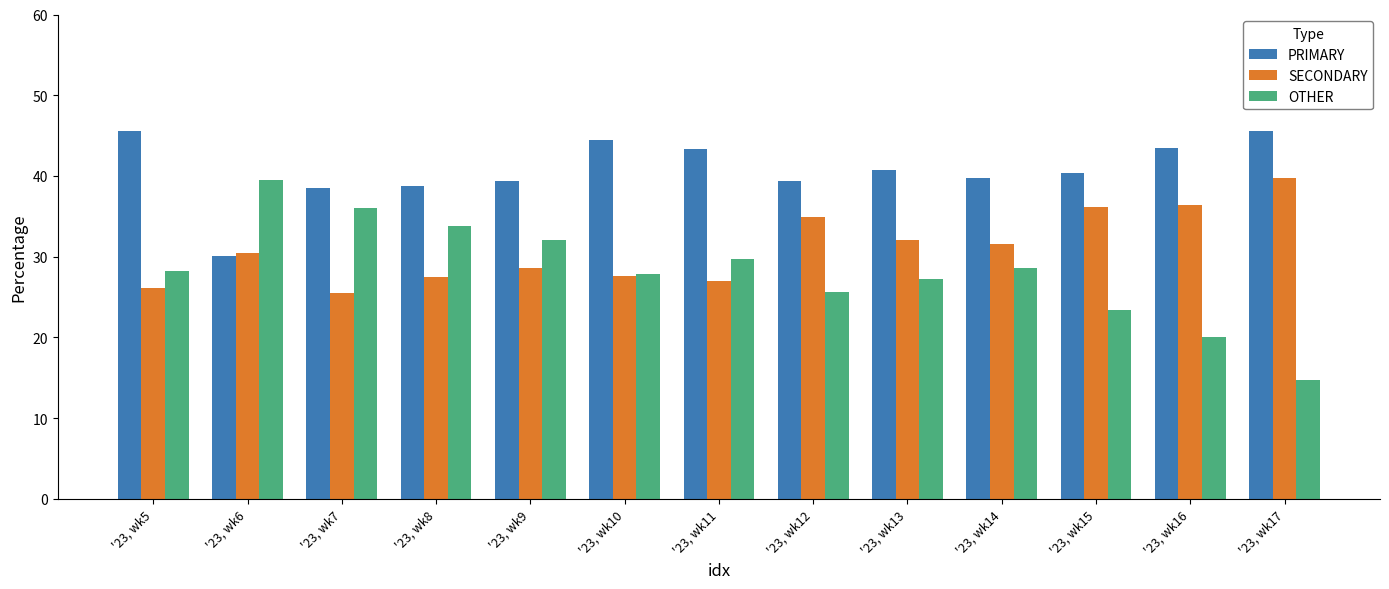

The OTHER series shows 27.8 at '23, wk10. True or false?

True